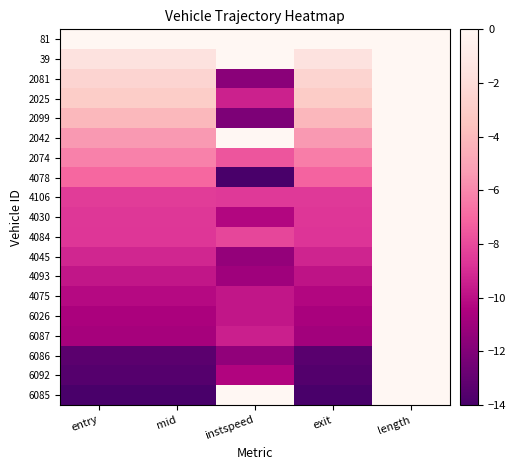

At which category is the sum across all series the highest?

length